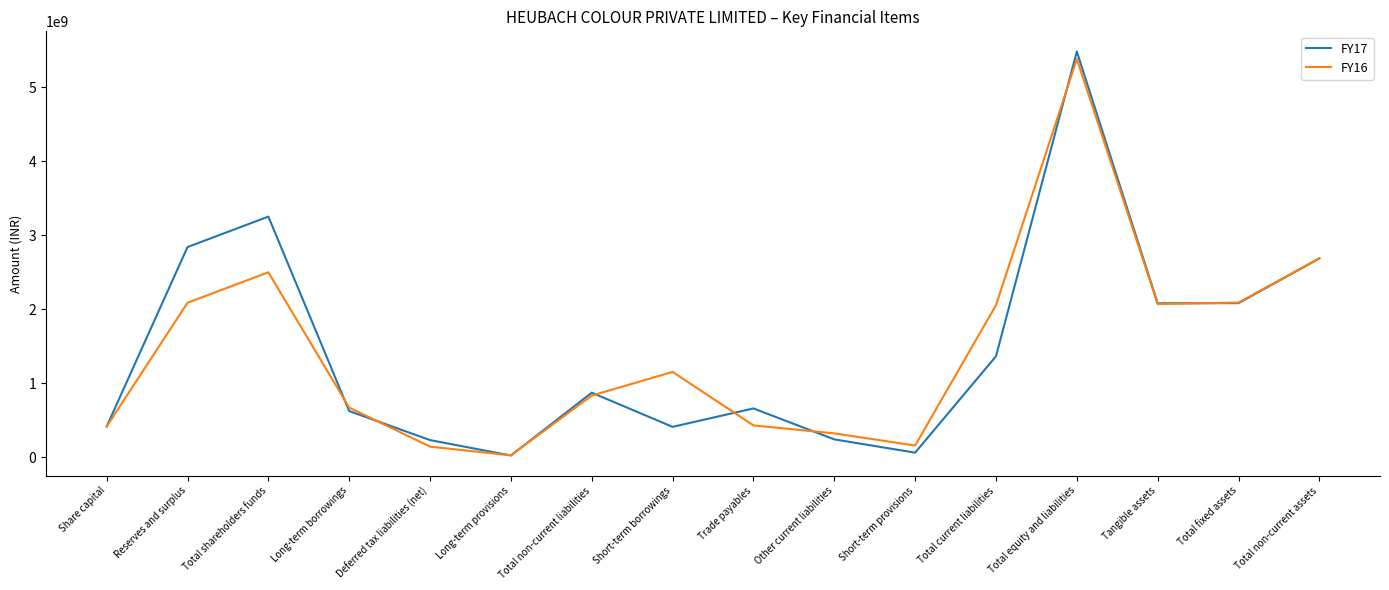

In FY17, how many points are lower than both neighbors (excluding endpoints)?

4